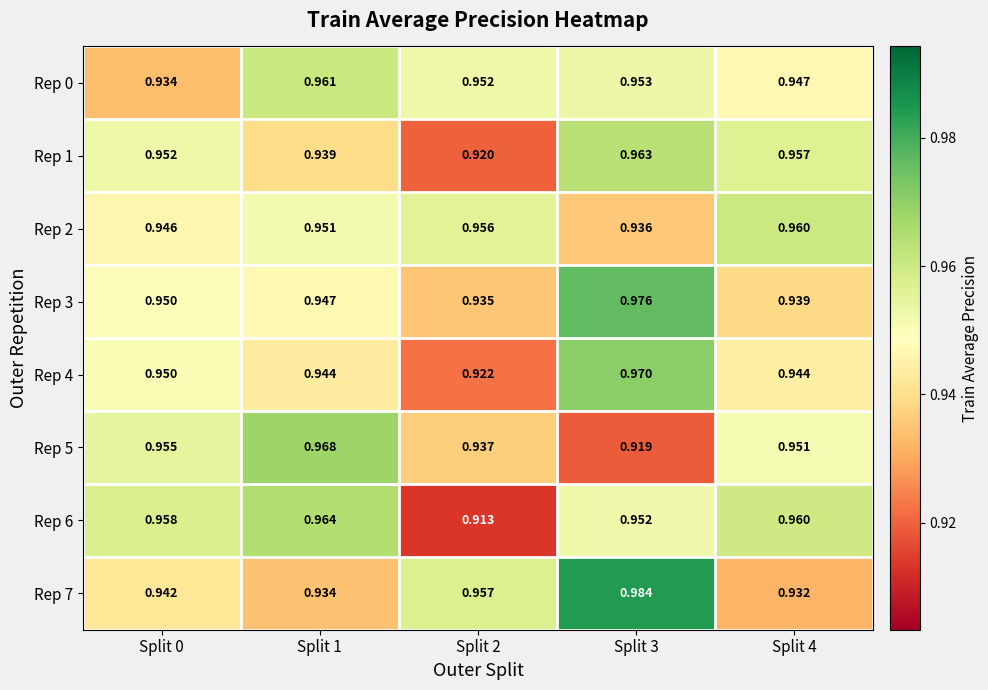

Is the value of Rep 4 at Split 3 greater than the value of Rep 5 at Split 1?

Yes